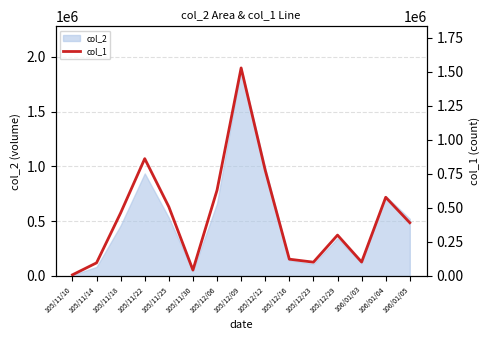

How many data points are less than 391000?

7